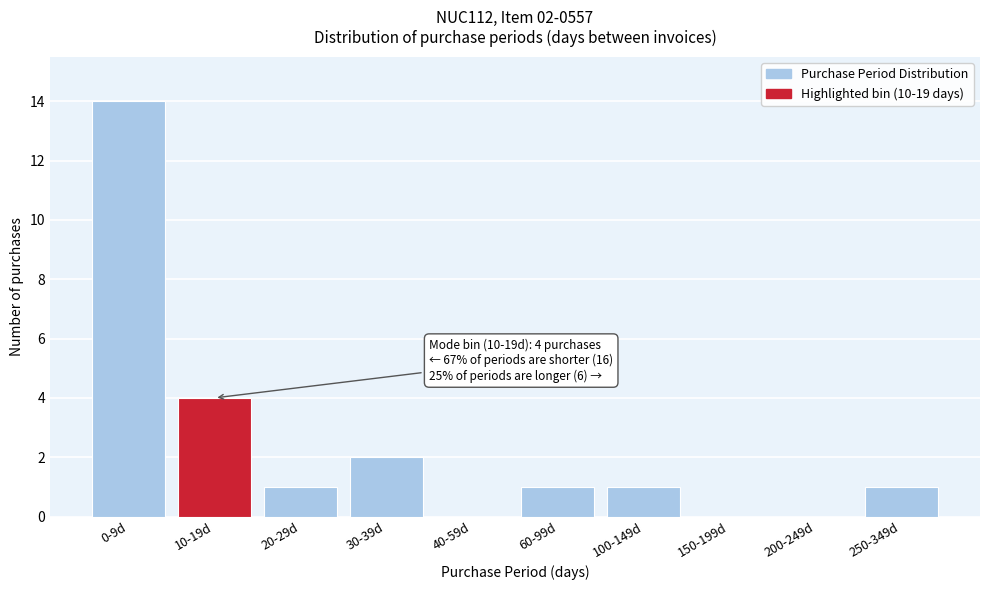

Reading left to right, what are all the values shown in this chart?

0-9d=14	10-19d=4	20-29d=1	30-39d=2	40-59d=0	60-99d=1	100-149d=1	150-199d=0	200-249d=0	250-349d=1